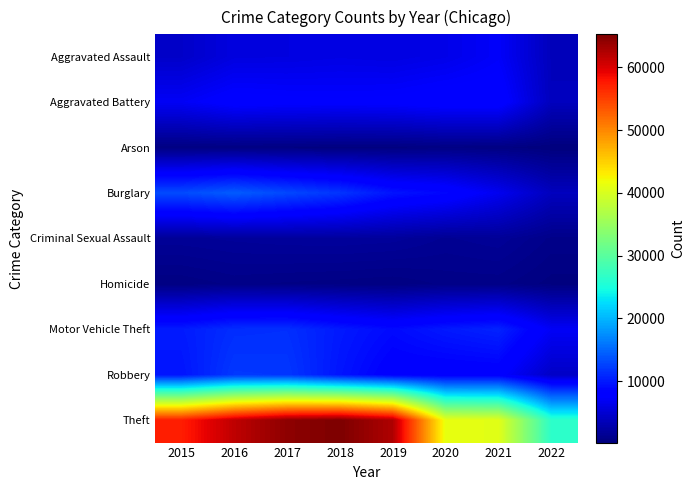

Reading left to right, extract all data points from this chart.

Aggravated Assault: 2015=4480	2016=5712	2017=5793	2018=6001	2019=5840	2020=6263	2021=7243	2022=3707
Aggravated Battery: 2015=7018	2016=8085	2017=7845	2018=7735	2019=7857	2020=8320	2021=8347	2022=3819
Arson: 2015=448	2016=515	2017=444	2018=373	2019=376	2020=589	2021=526	2022=210
Burglary: 2015=13184	2016=14289	2017=13001	2018=11746	2019=9639	2020=8754	2021=6654	2022=3849
Criminal Sexual Assault: 2015=1656	2016=1807	2017=1926	2018=1963	2019=1860	2020=1436	2021=1667	2022=902
Homicide: 2015=496	2016=786	2017=672	2018=589	2019=498	2020=785	2021=801	2022=352
Motor Vehicle Theft: 2015=10068	2016=11286	2017=11380	2018=9983	2019=8978	2020=9953	2021=10593	2022=7046
Robbery: 2015=9638	2016=11960	2017=11880	2018=9679	2019=7994	2020=7855	2021=7919	2022=4307
Theft: 2015=57347	2016=61618	2017=64380	2018=65281	2019=62476	2020=41290	2021=40720	2022=26521